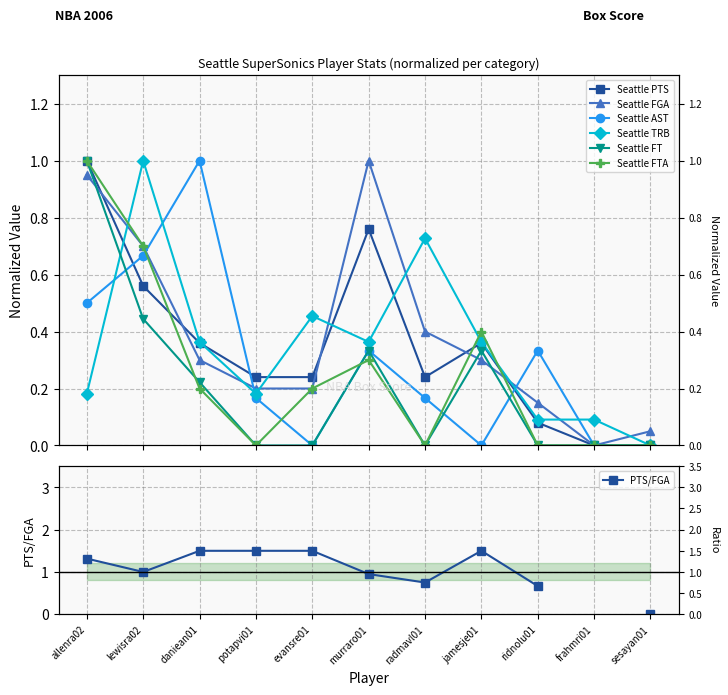

Is it true that Seattle FTA equals 0.0 at radmavl01?

True